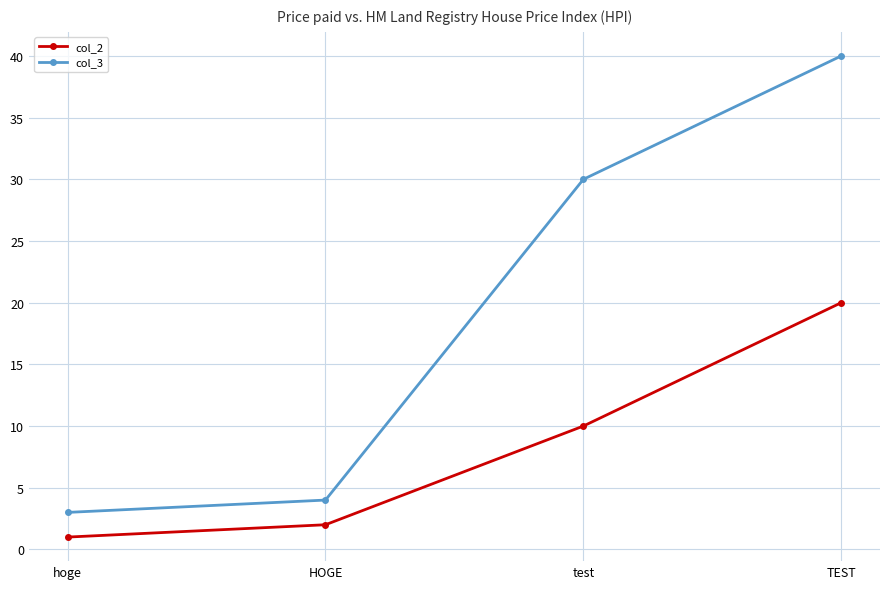

Is it true that col_3 equals 2 at HOGE?

False